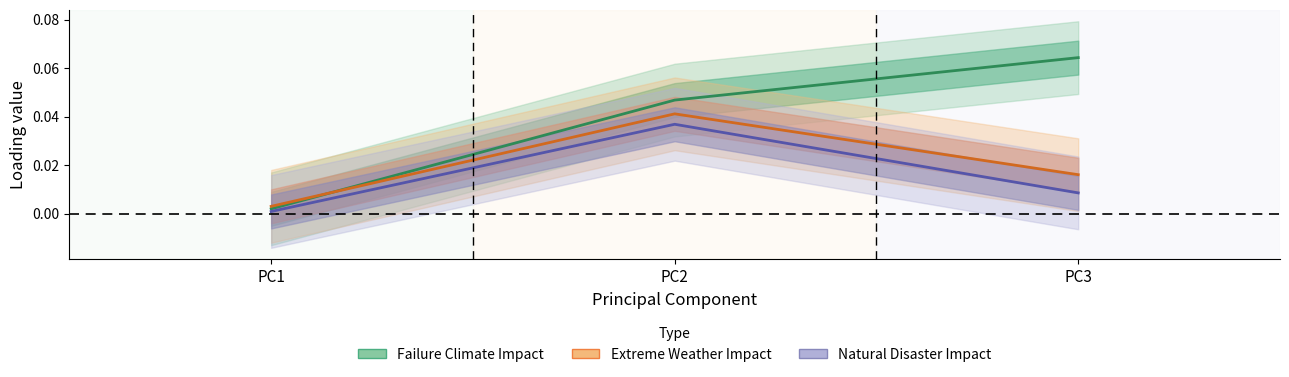

How many lines are shown in the chart?

3